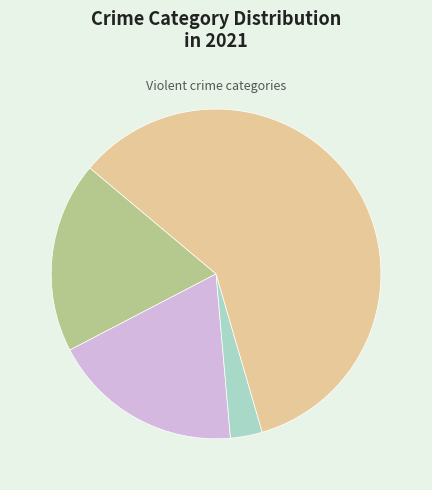

Is there any slice that represents more than half of the pie?

Yes